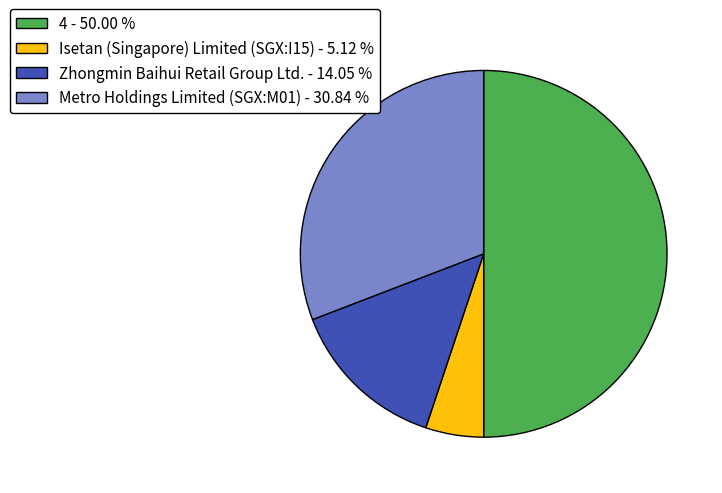

How many slices are in this pie chart?

4